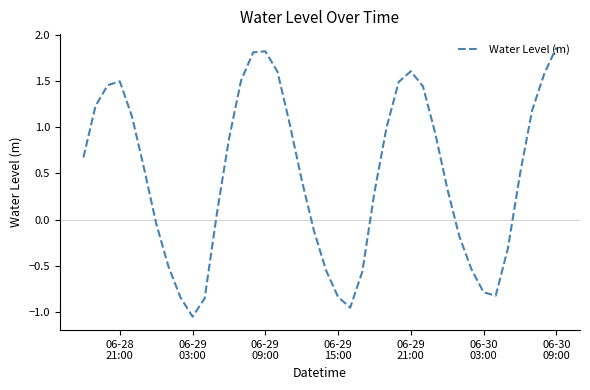

How many values are above zero?

25